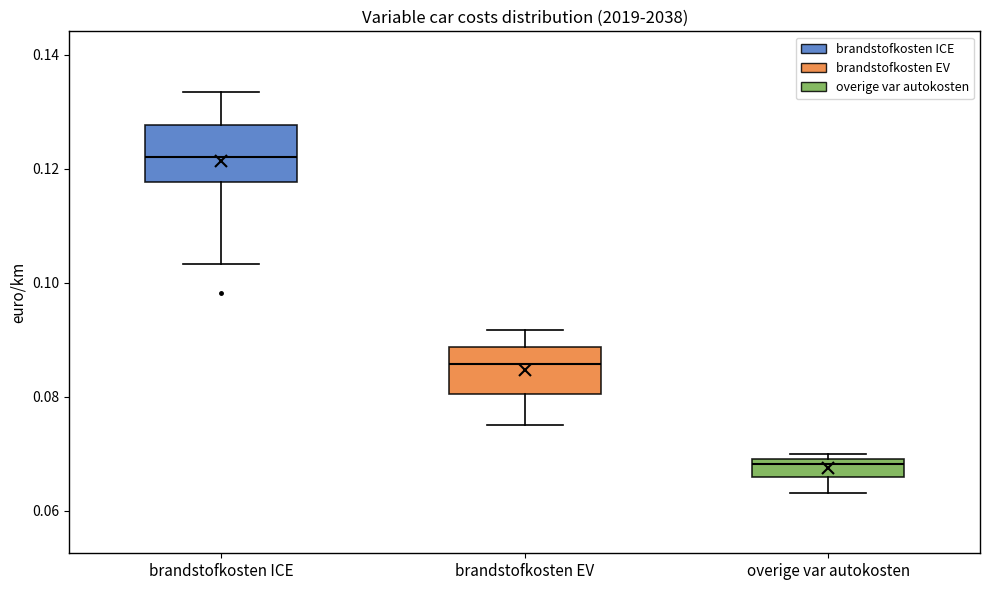

Which box has the highest median line?

brandstofkosten ICE